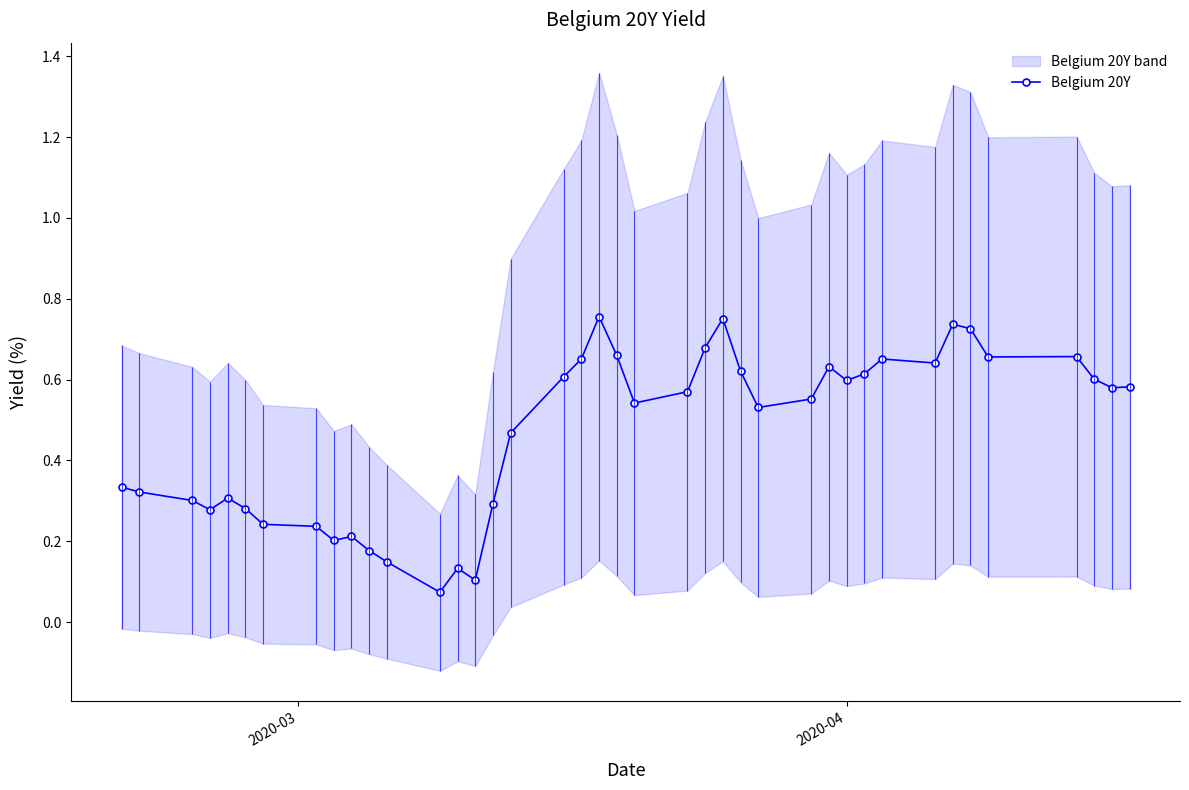

Count the Belgium 20Y values in the range 0 to 1.

40